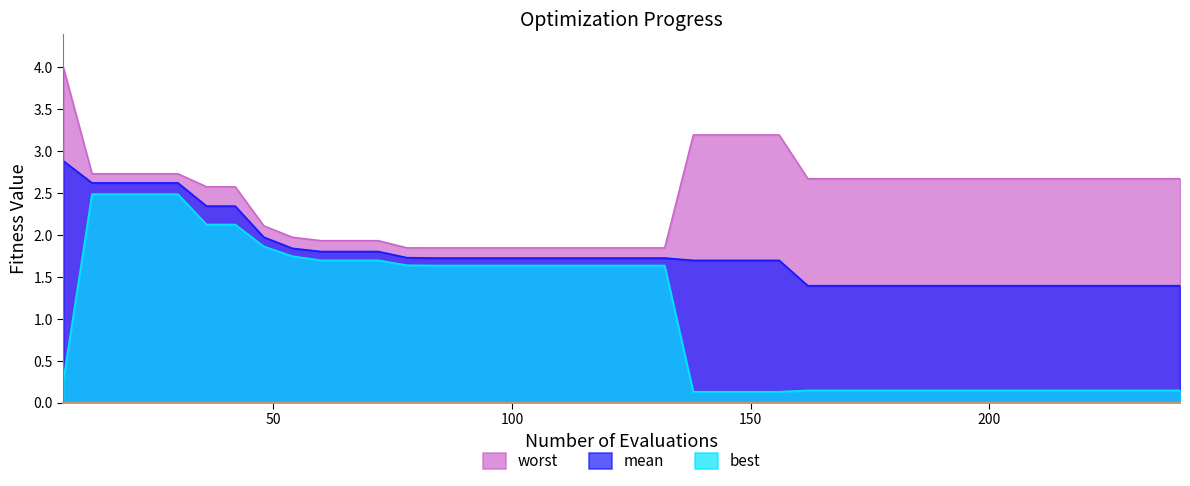

Which series has the largest range (max minus min)?

best